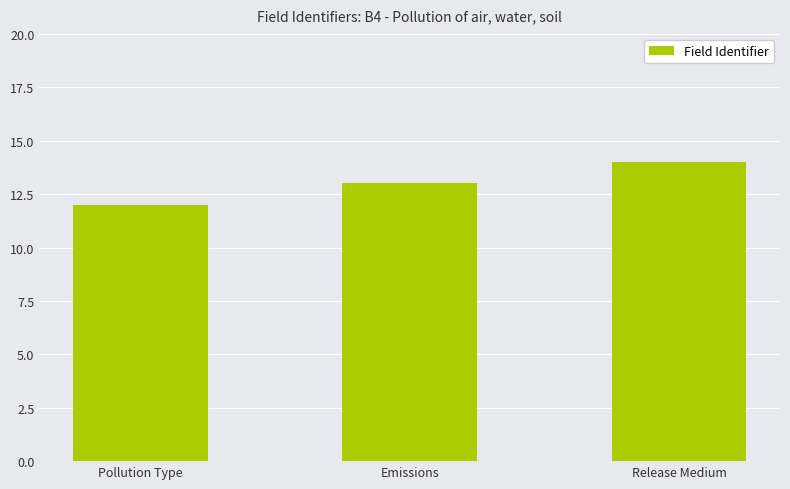

Does the chart contain stacked bars?

No